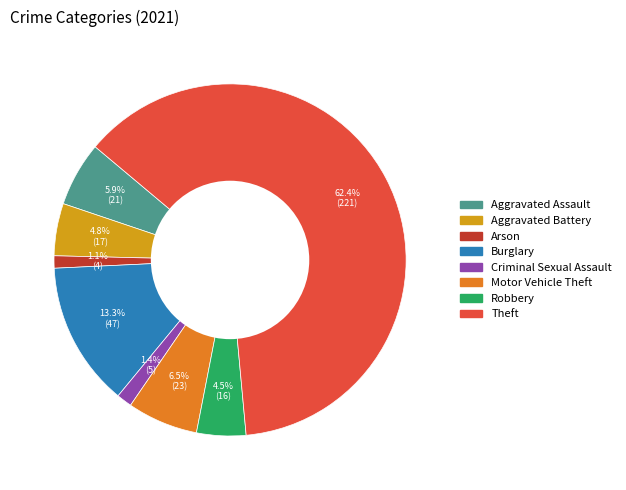

Approximately how many times larger is the value at Burglary compared to Motor Vehicle Theft?

2.0